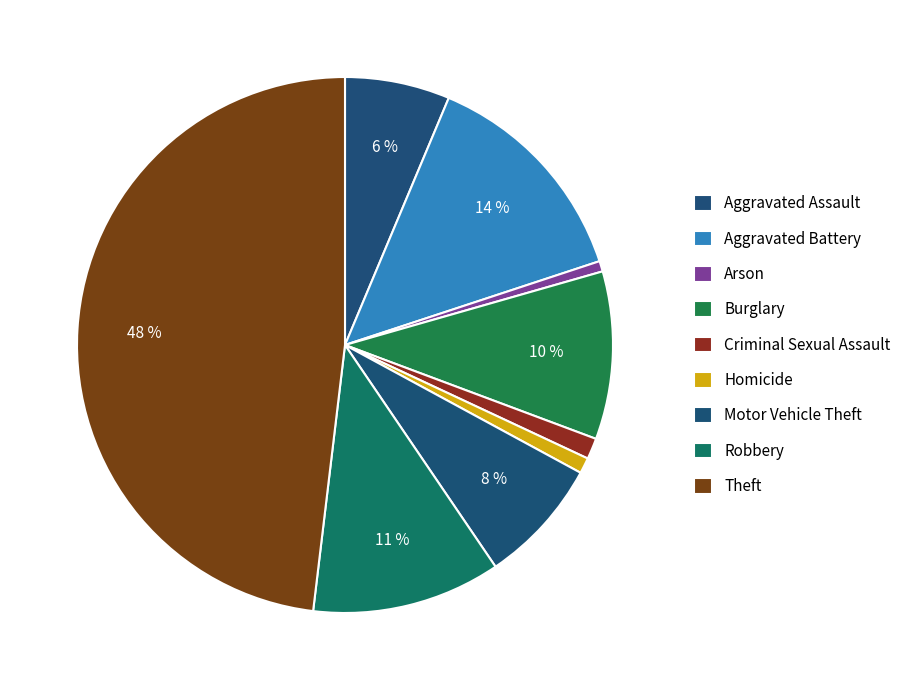

The Theft slice represents 48% of the pie. True or false?

True